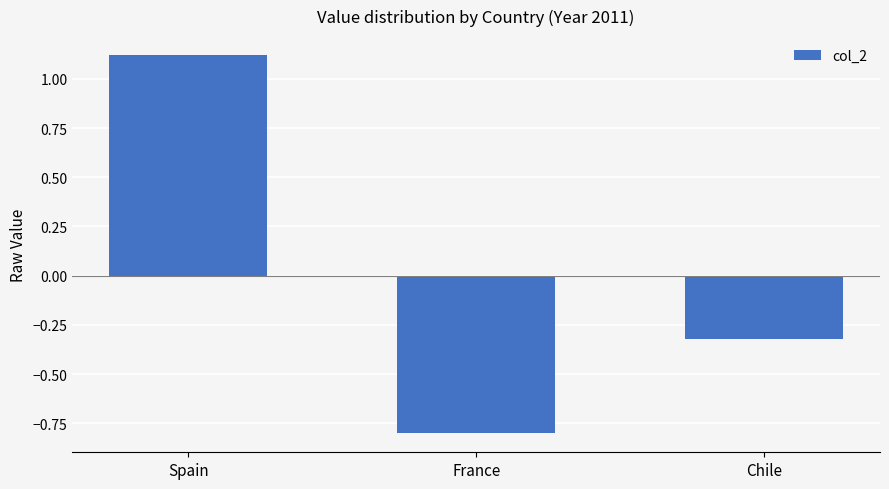

What position from the left is Chile?

3